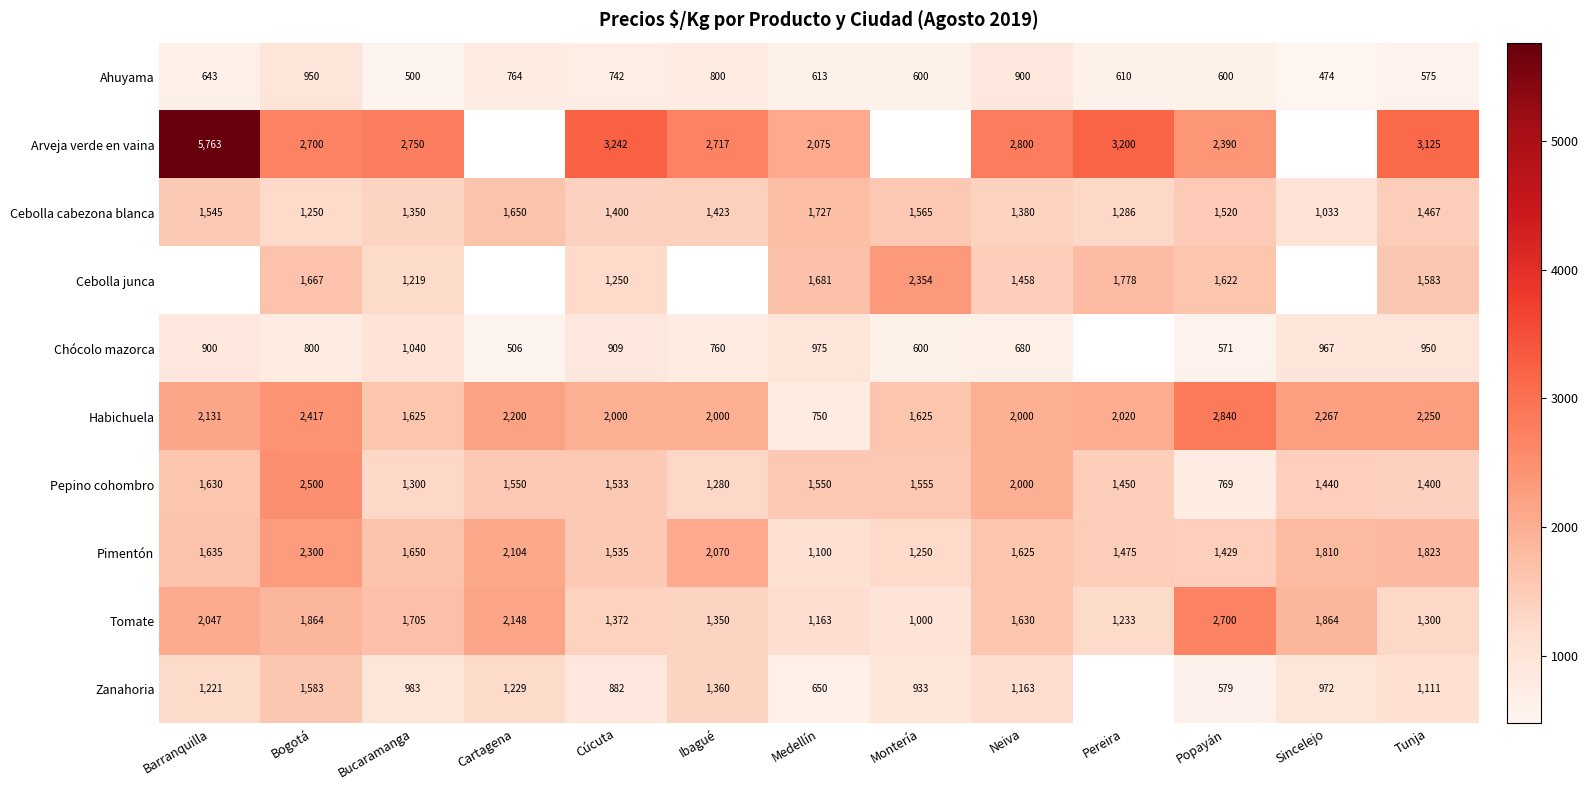

List the labels in order of Cebolla cabezona blanca value, smallest first.

Sincelejo, Bogotá, Pereira, Bucaramanga, Neiva, Cúcuta, Ibagué, Tunja, Popayán, Barranquilla, Montería, Cartagena, Medellín